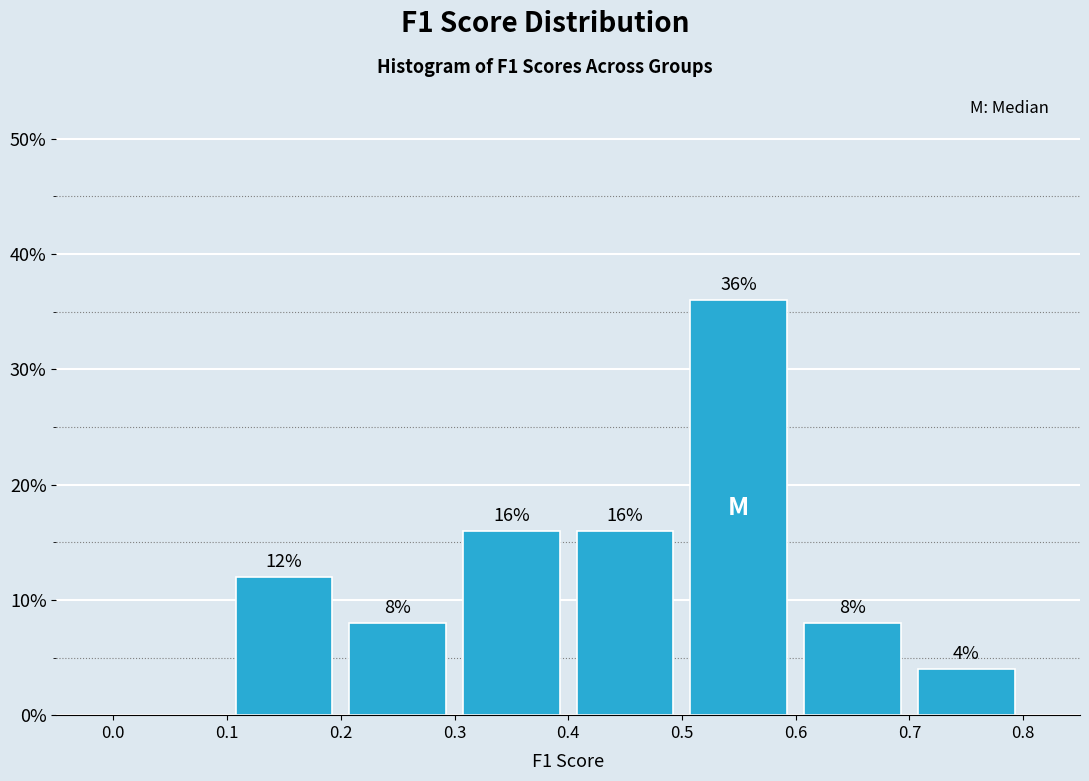

Over which range of the x-axis is the bar tallest?

0.5 to 0.6